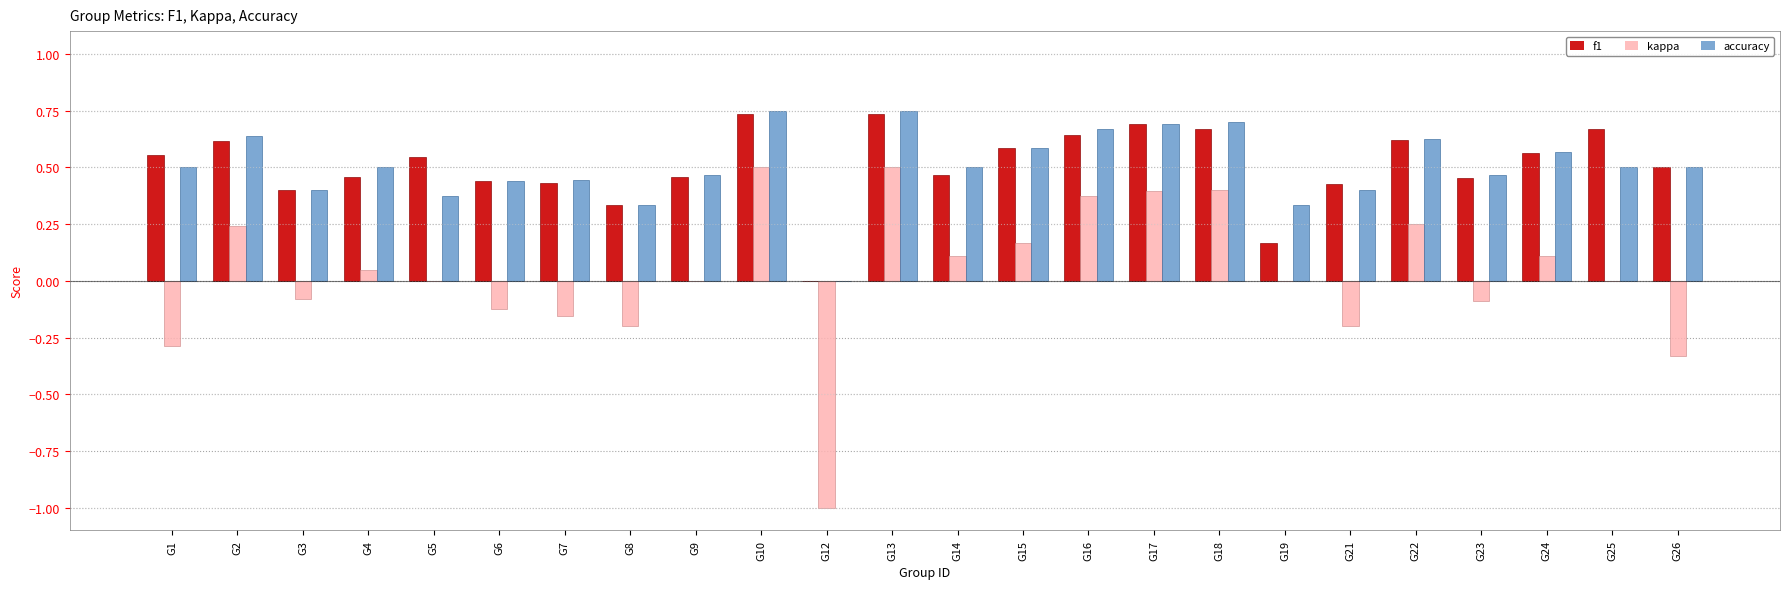

At which label is f1 closest to 0?

G12